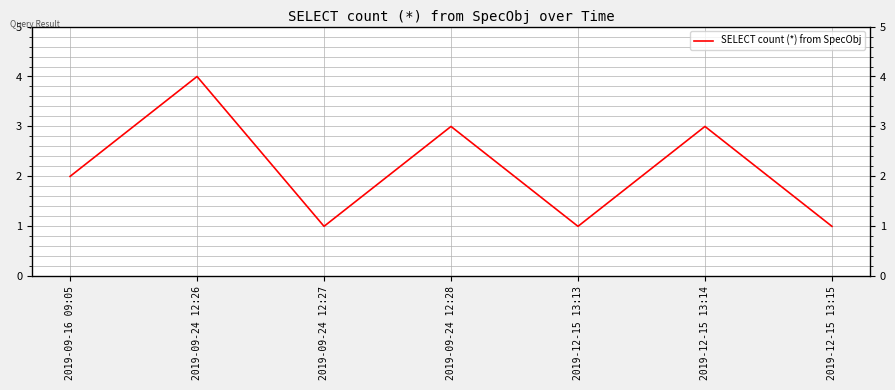

What is the change in value from 2019-09-24 12:27 to 2019-12-15 13:14?

+2